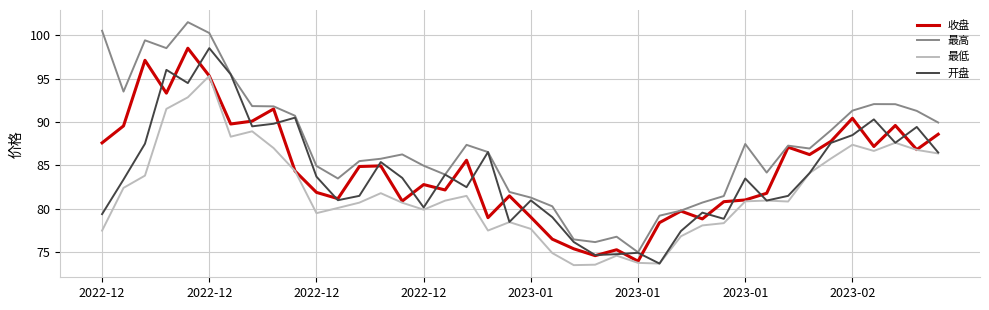

True or false: 最低 and 最高 intersect in this chart.

False